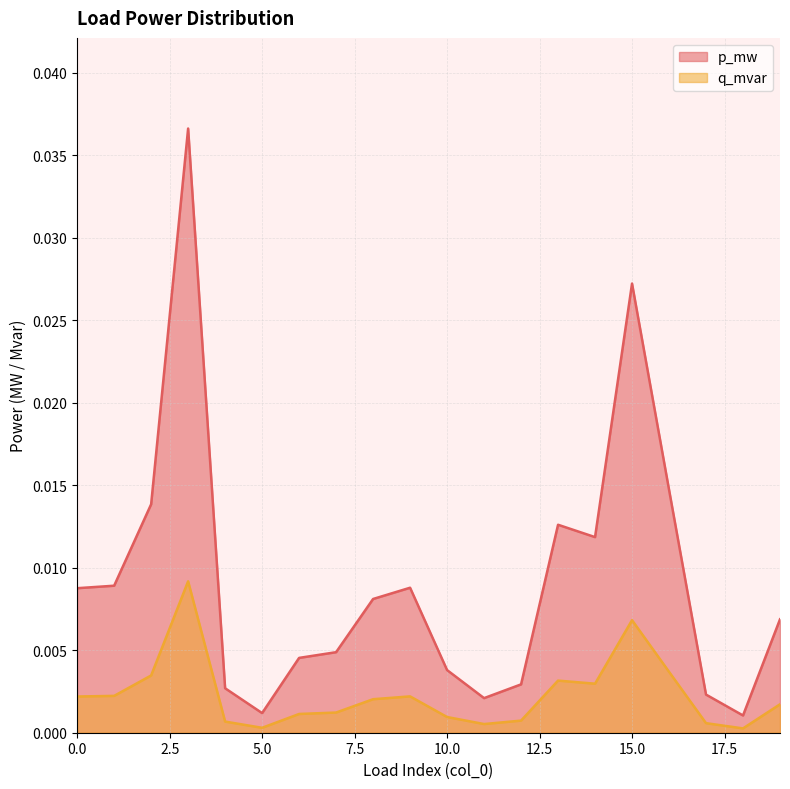

True or false: q_mvar and p_mw cross at least once.

False